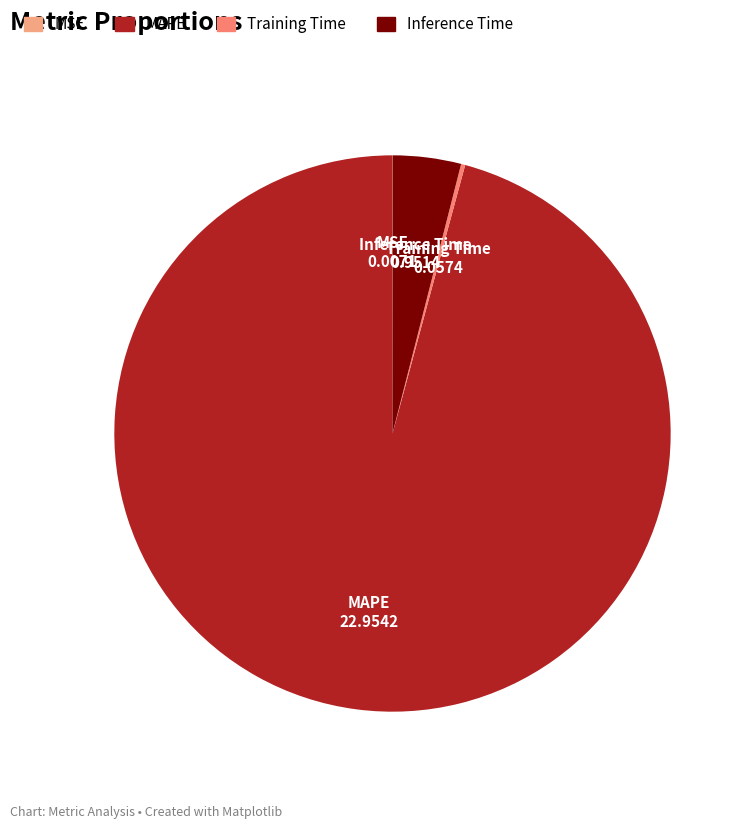

The MAPE slice represents 89% of the pie. True or false?

False